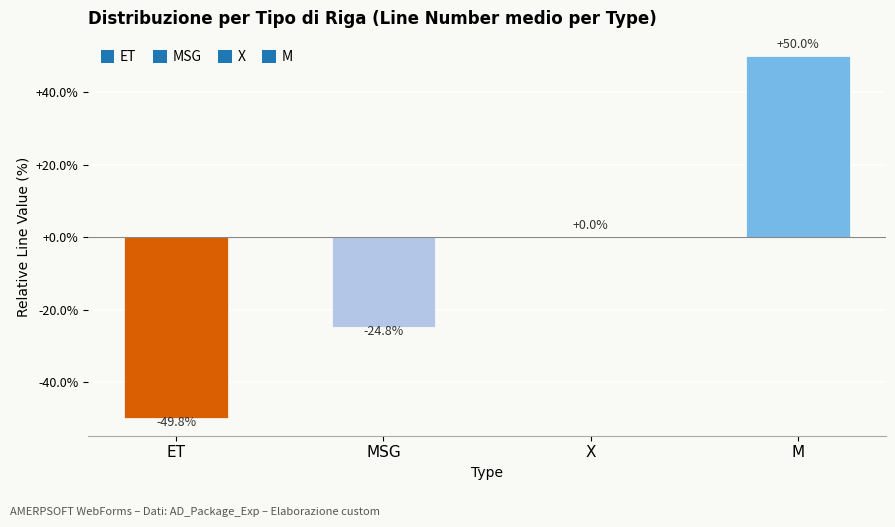

Which label corresponds to the largest value in the chart?

M